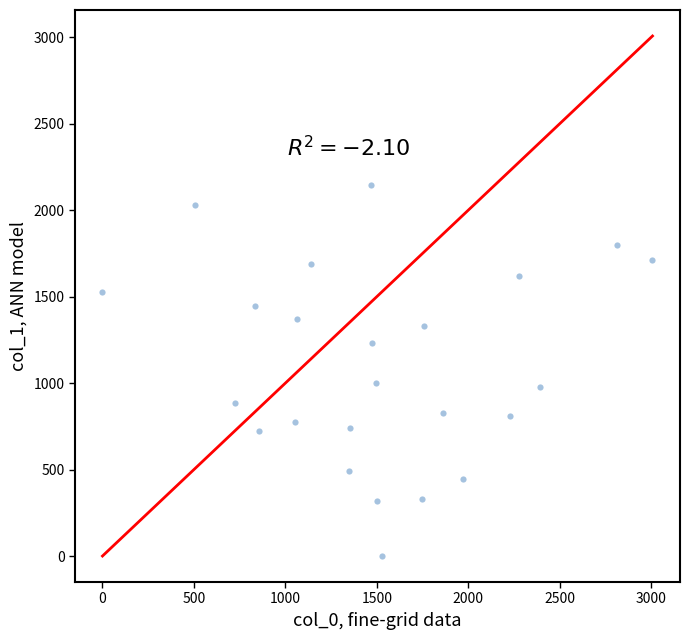

What is the range of X values (max minus min)?

3006.9